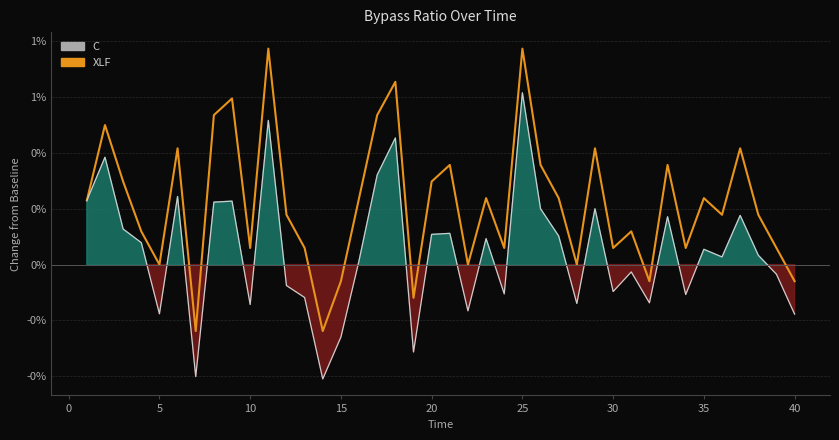

Count the number of categories in the chart.

40